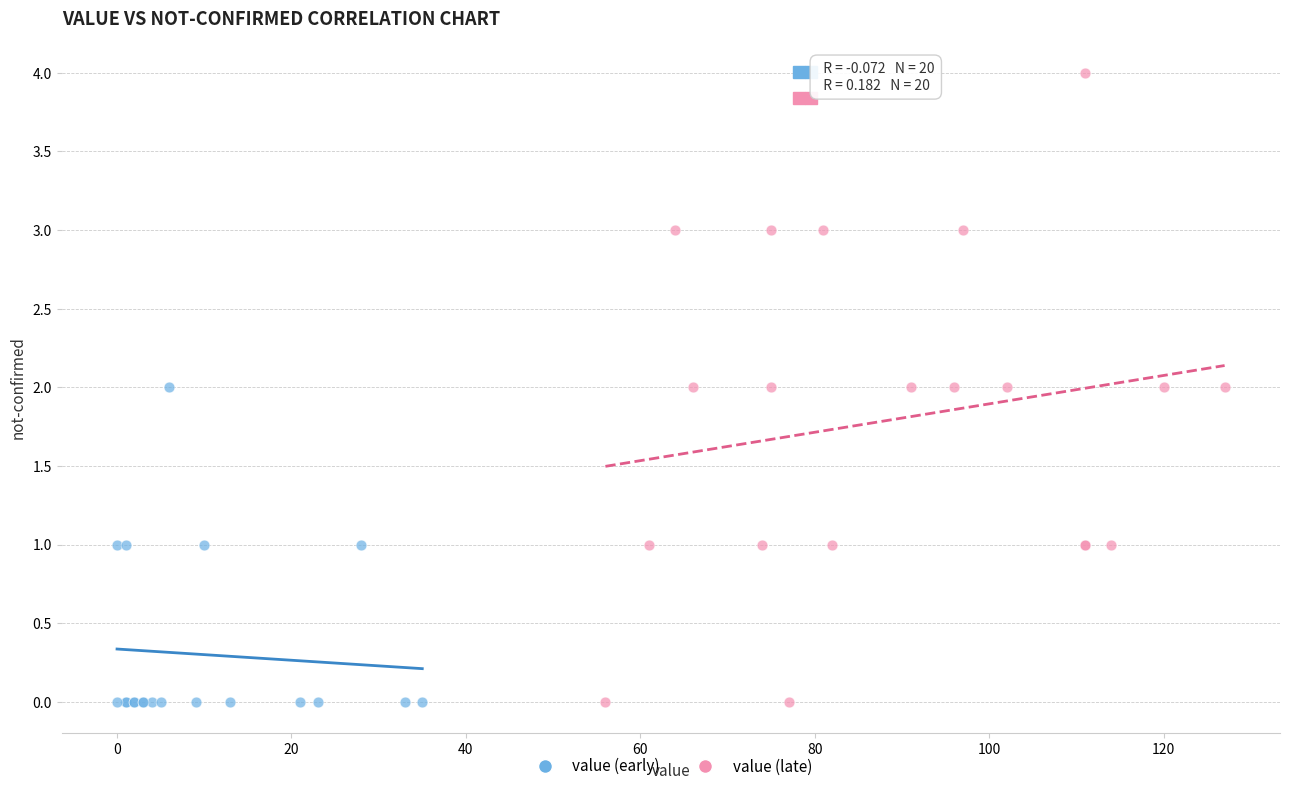

Which series reaches the maximum Y coordinate?

value (late)